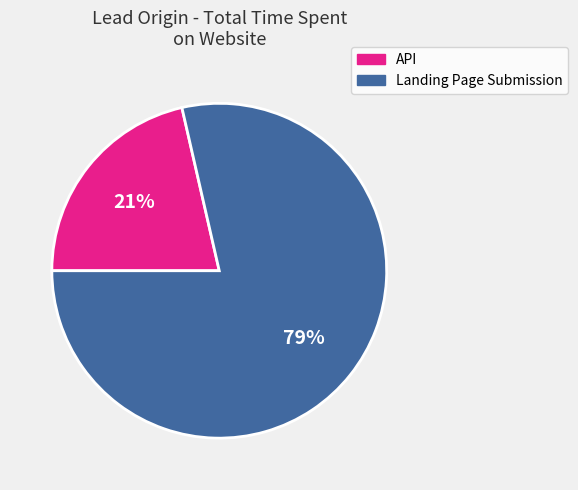

Does any single category account for the majority?

Yes